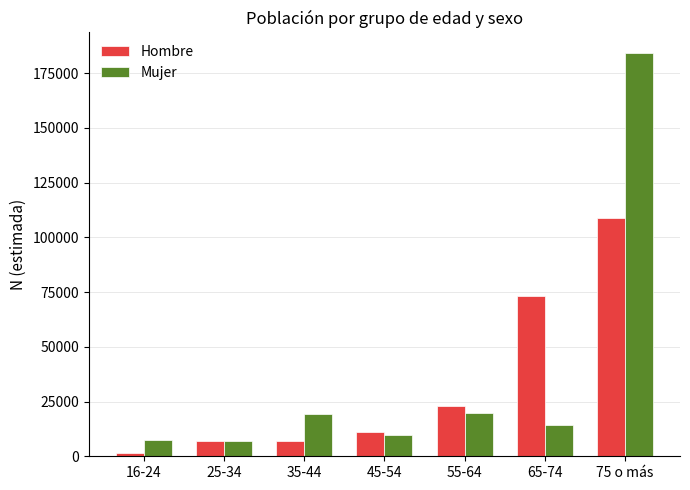

Which series changed the most between 25-34 and 55-64?

Hombre